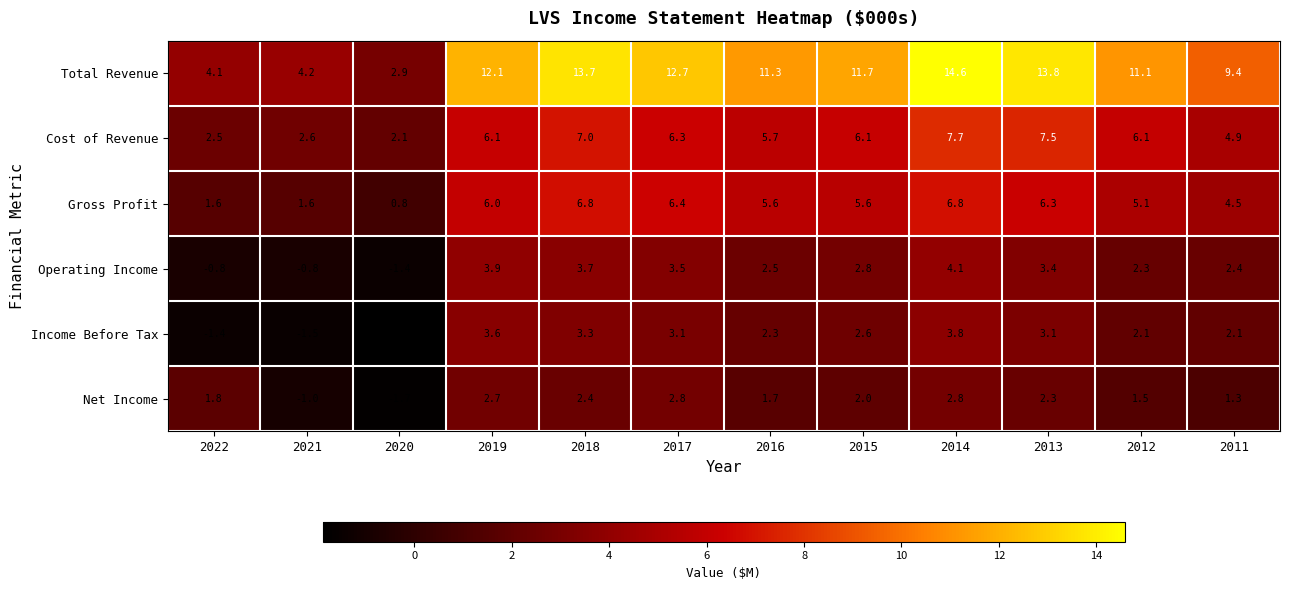

Between 2019 and 2014, which series saw the biggest shift?

Total Revenue